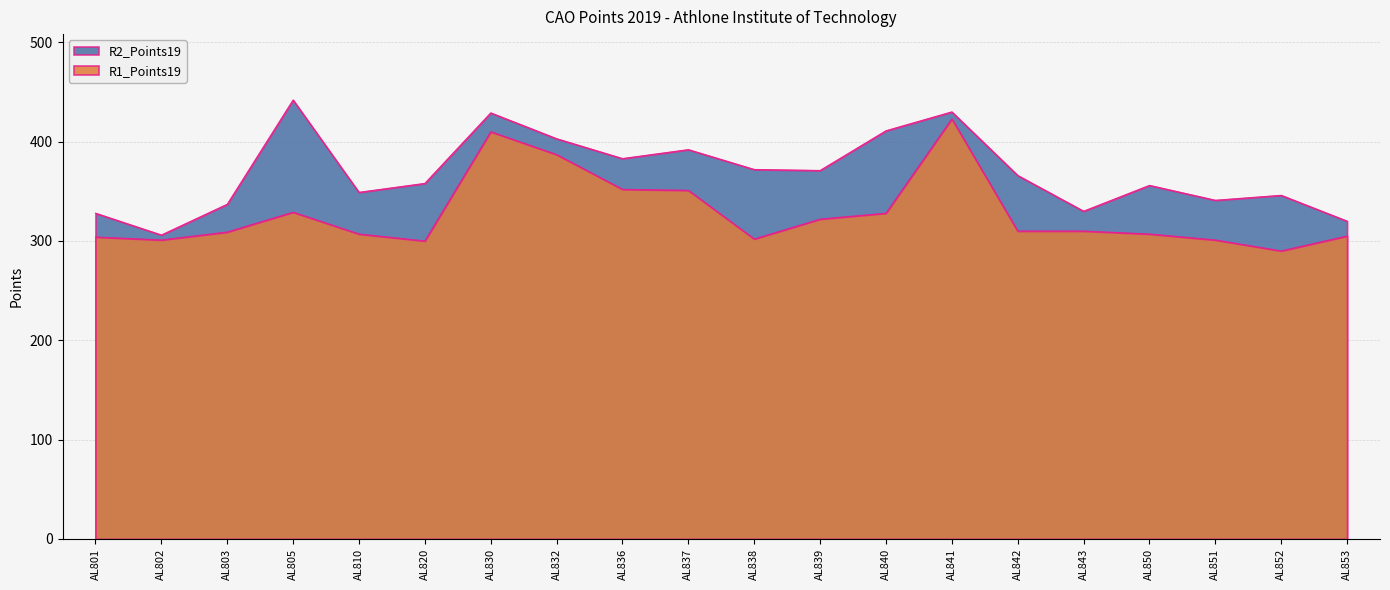

Is it true that R1_Points19 equals 423 at AL841?

True